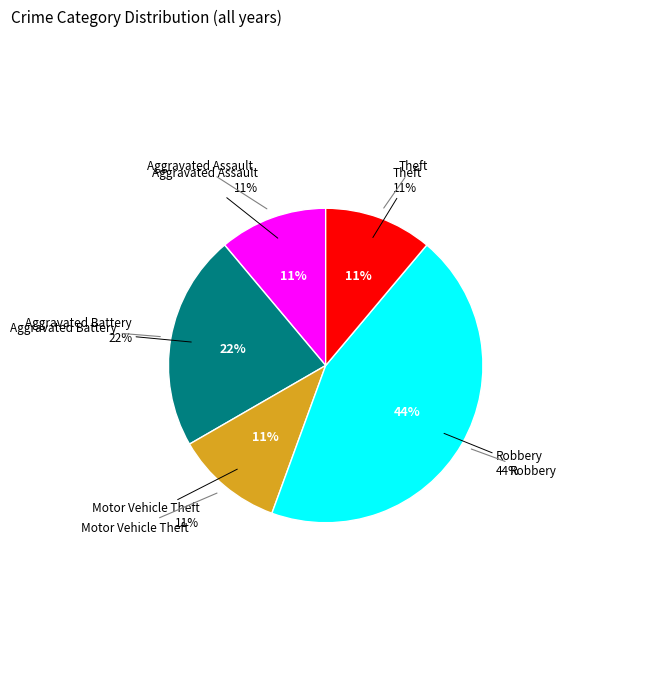

Which category has the biggest portion of the pie?

Robbery